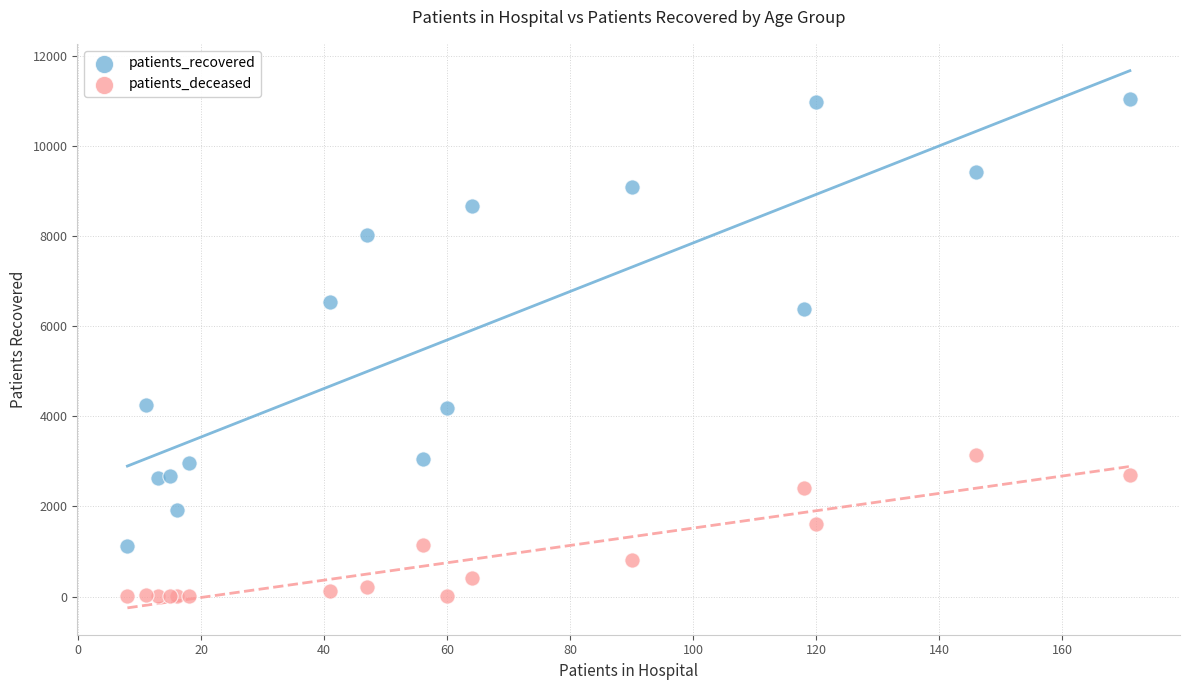

Which series reaches the maximum Y coordinate?

patients_recovered